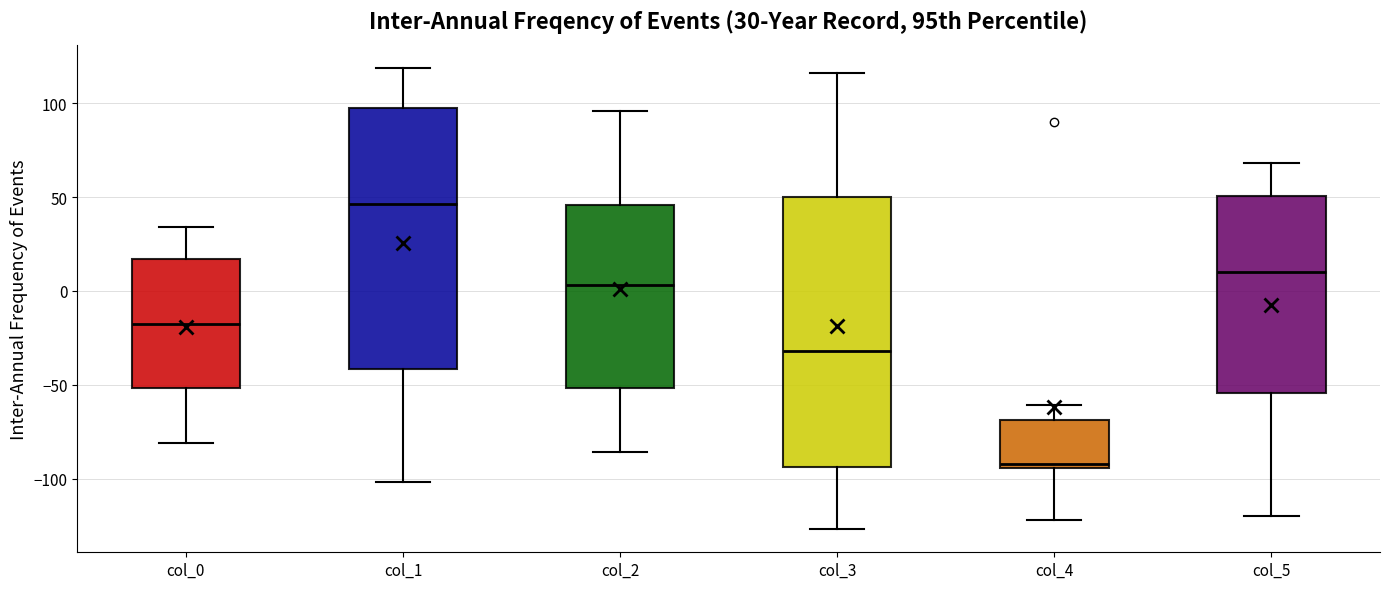

Which box's median line is the highest?

col_1